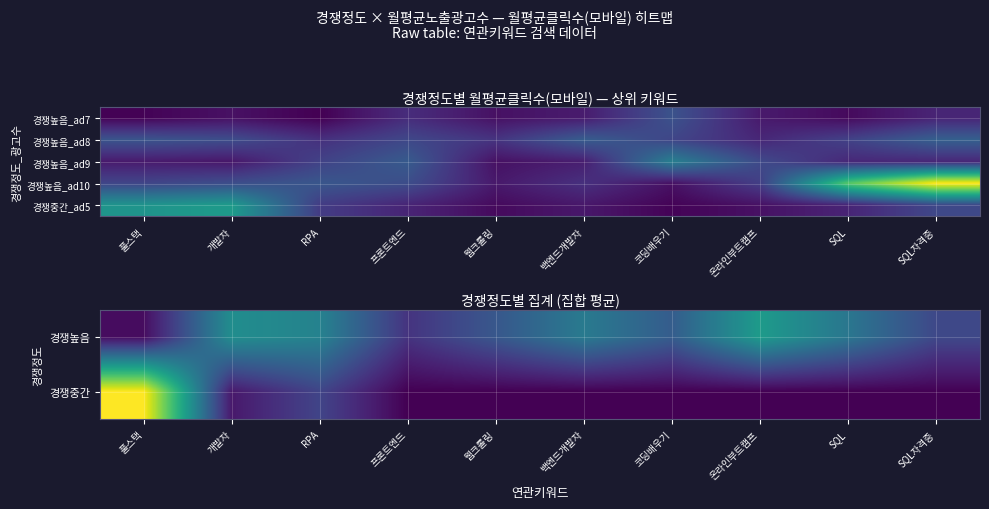

Rank the series by their maximum value, from lowest to highest.

경쟁높음, 경쟁높음_ad9, 경쟁중간, 경쟁중간_ad5, 경쟁높음_ad10